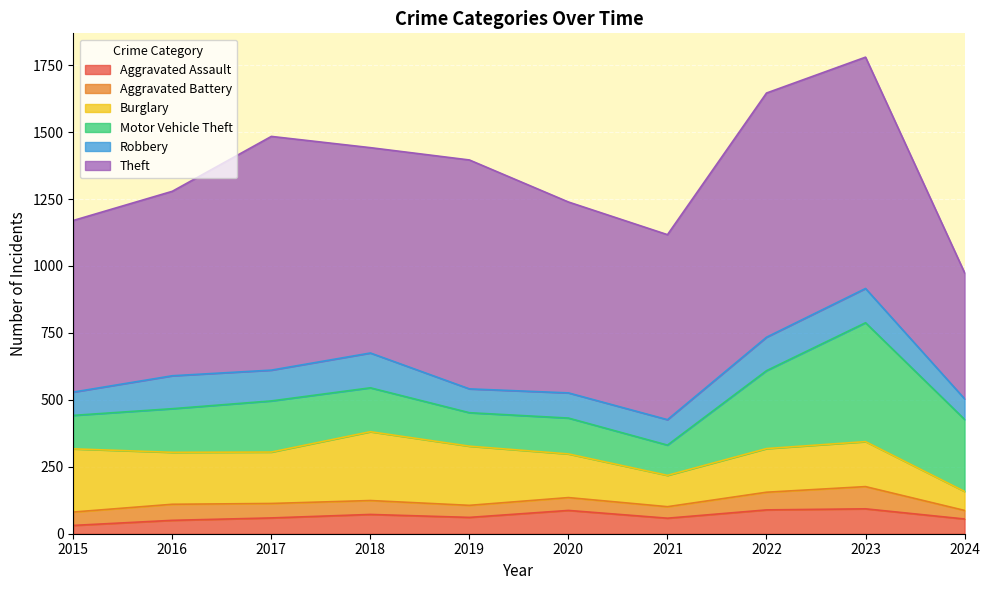

The value of Robbery at 2017 is 151. True or false?

False